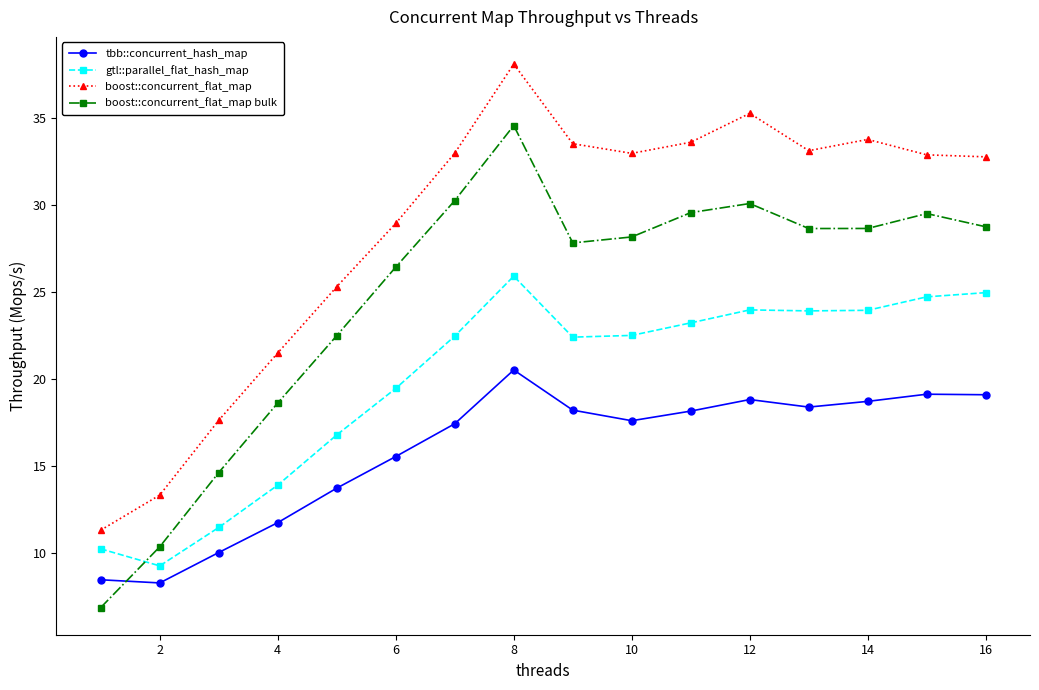

How many interior local peaks does the boost::concurrent_flat_map bulk series have?

3